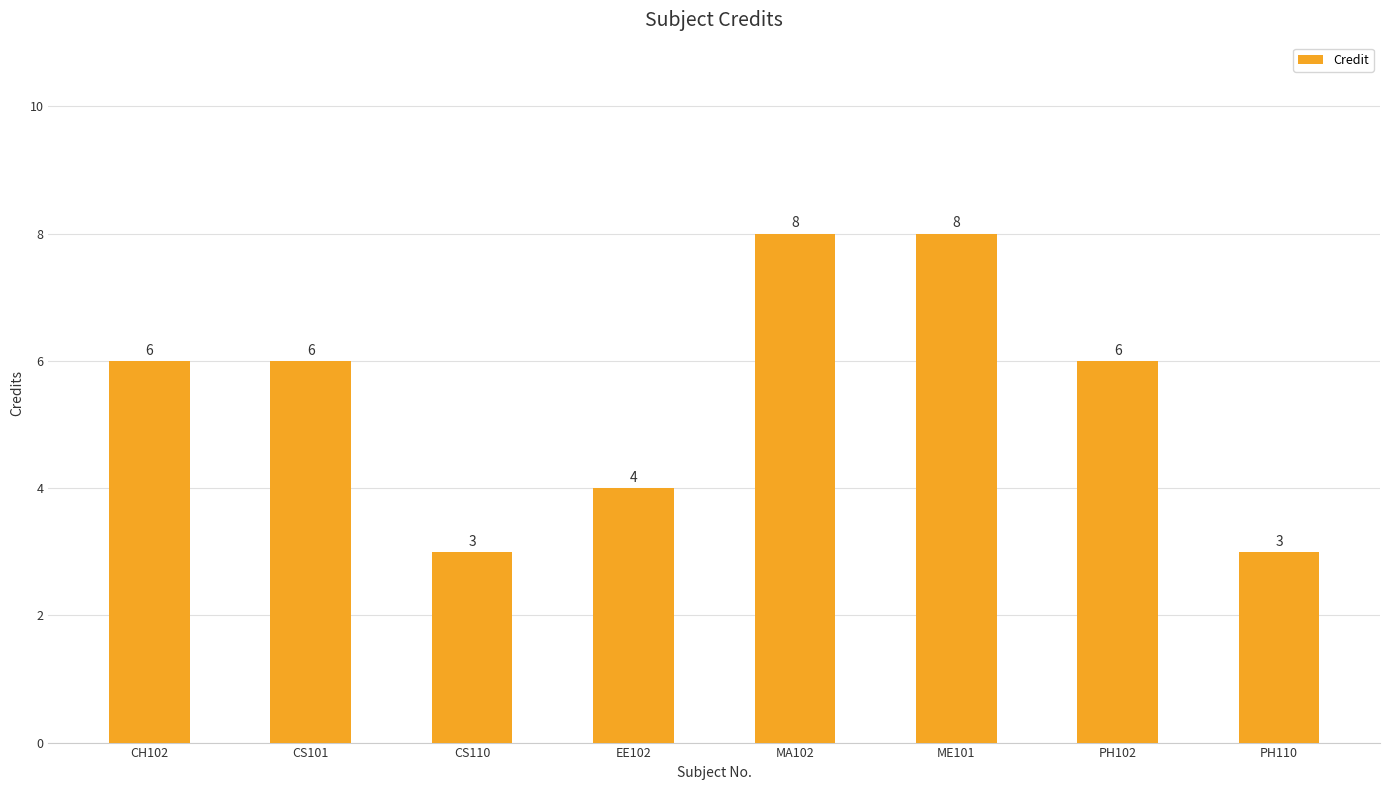

Are the bars horizontal?

No